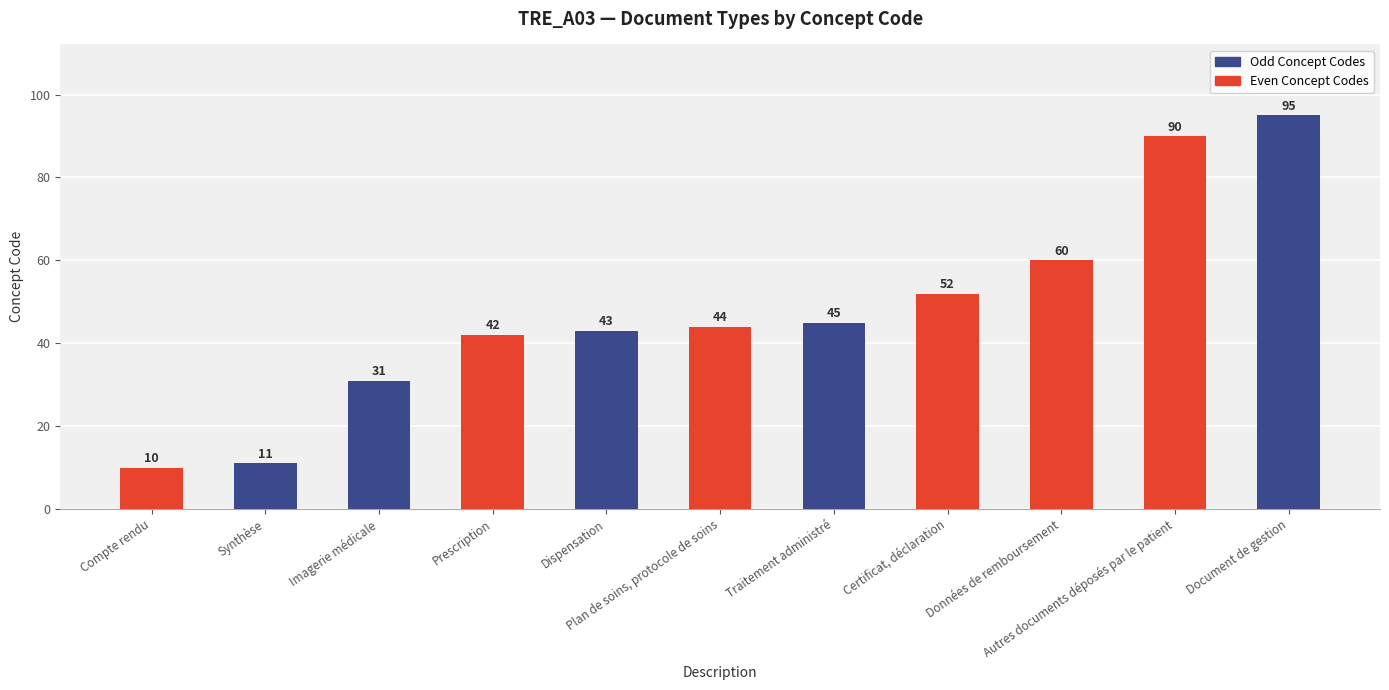

How many series are shown in this chart?

1